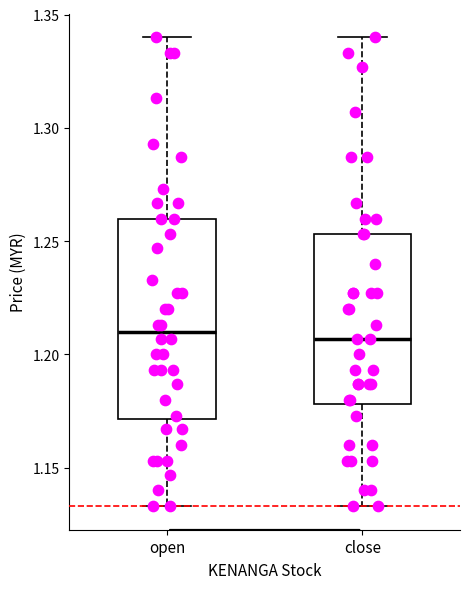

Reading left to right, transcribe this box plot: for each box, give where its median line is, the range the box spans, and where its two whiskers end, as read against the y-axis. The values are not printed on the chart, so give them approximately, as read against the axis.

open: median 1.210, box 1.170 to 1.260, whiskers 1.135 to 1.340
close: median 1.205, box 1.180 to 1.255, whiskers 1.135 to 1.340